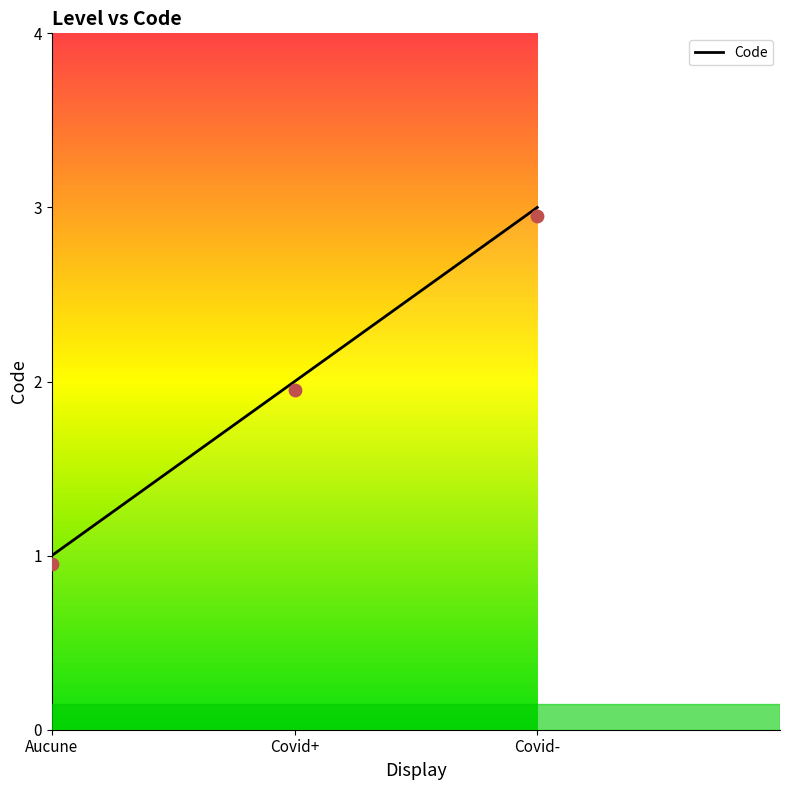

What is the change in value from Aucune to Covid-?

+2